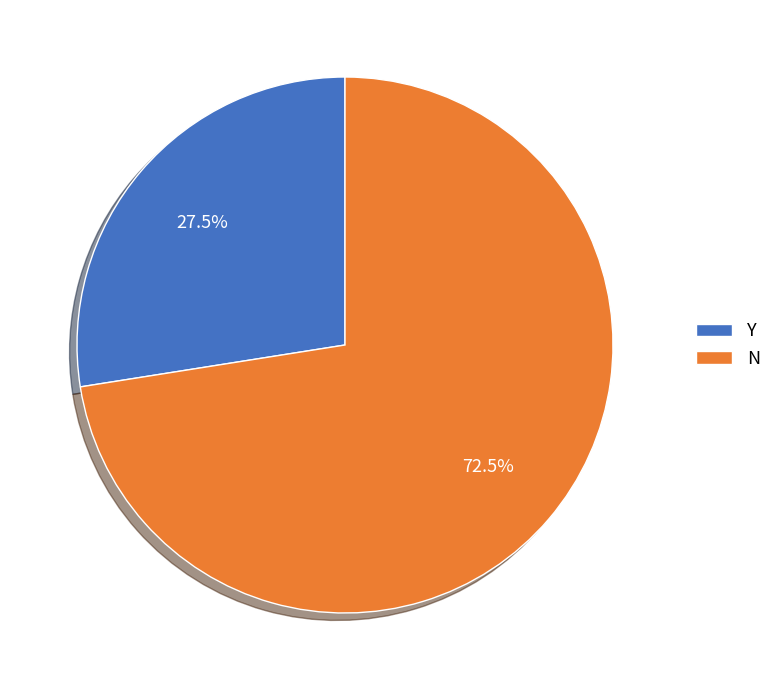

What is the smallest slice in the pie chart?

Y